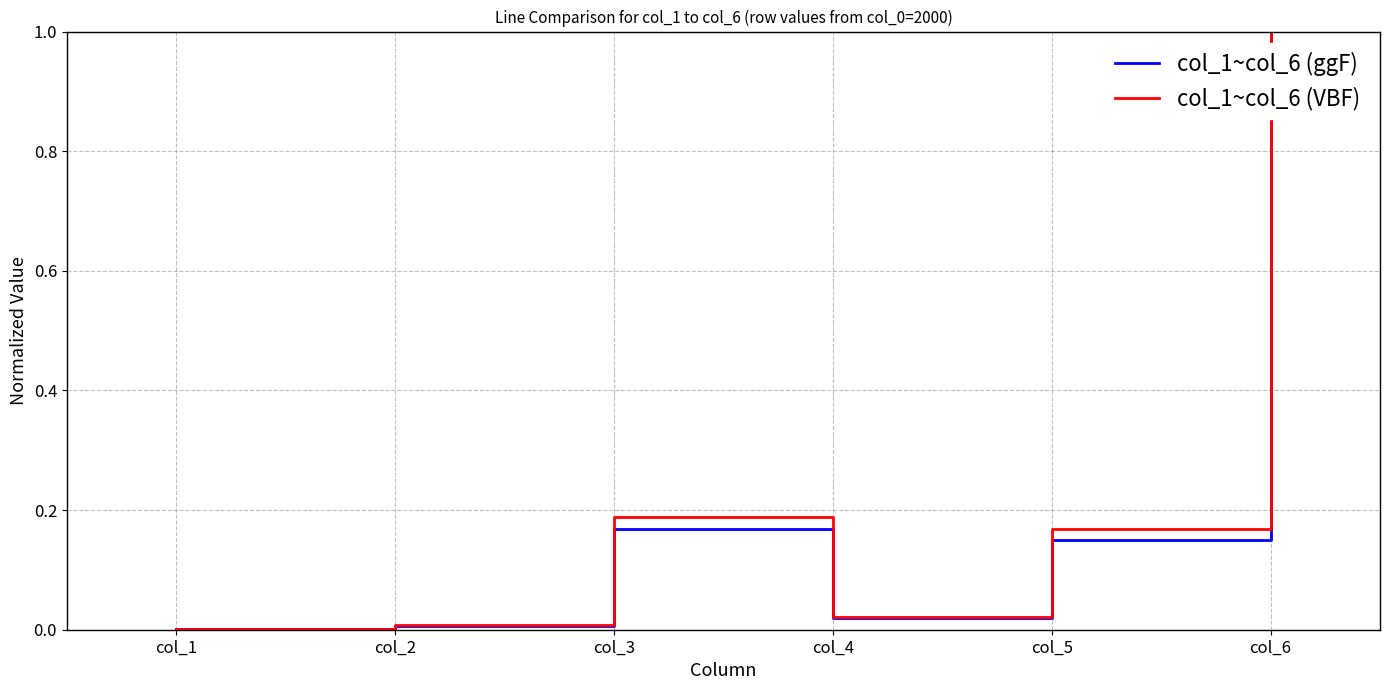

Which series changed the most between col_1 and col_6?

col_1~col_6 (ggF)